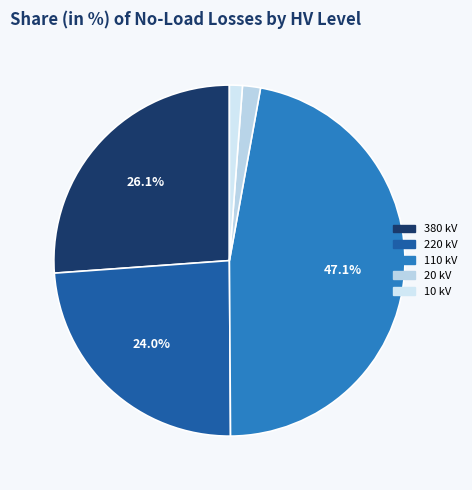

Count the number of slices in the pie.

5